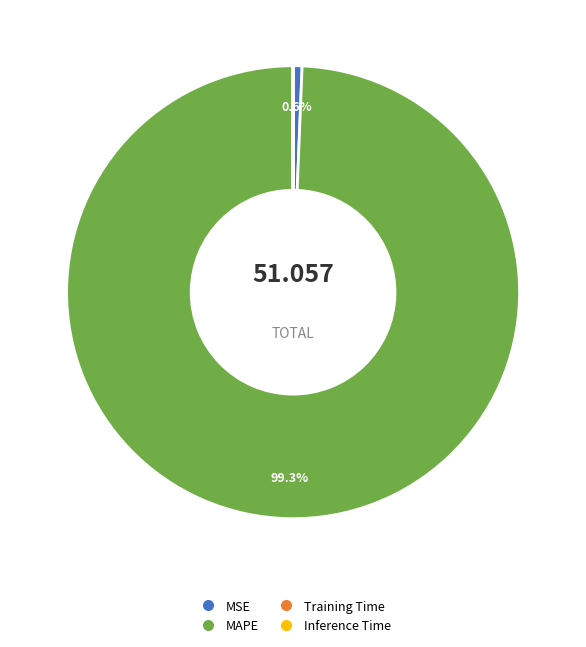

To the nearest percent, what is the difference between the largest and smallest slice percentages?

99%